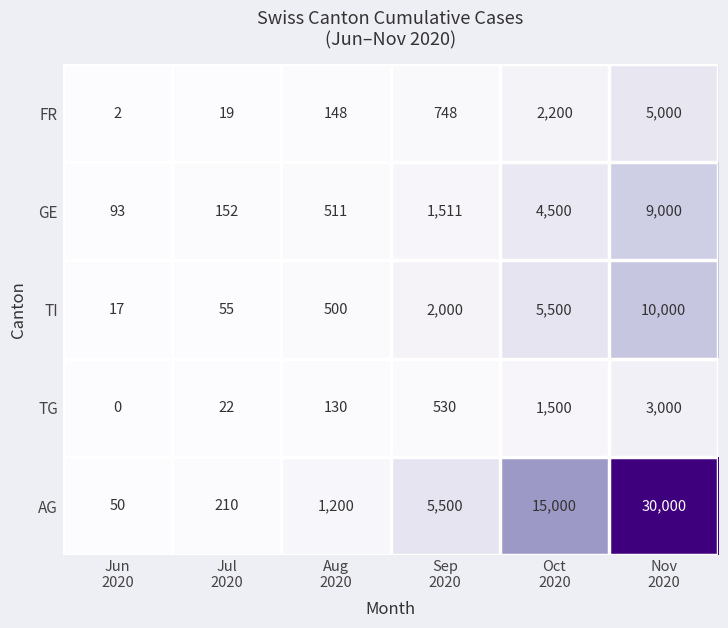

What is the sum of all GE values?

15767